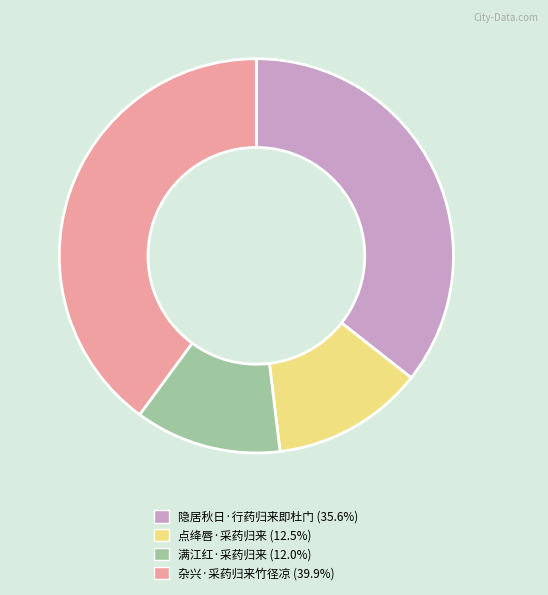

What is the ratio of the value at 满江红·采药归来 to the value at 隐居秋日·行药归来即杜门?

0.3